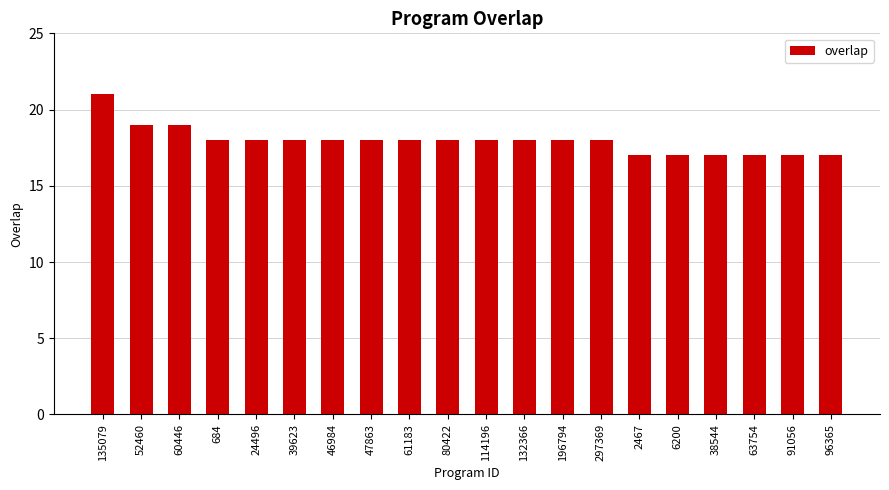

What is the change in value from 60446 to 38544?

-2